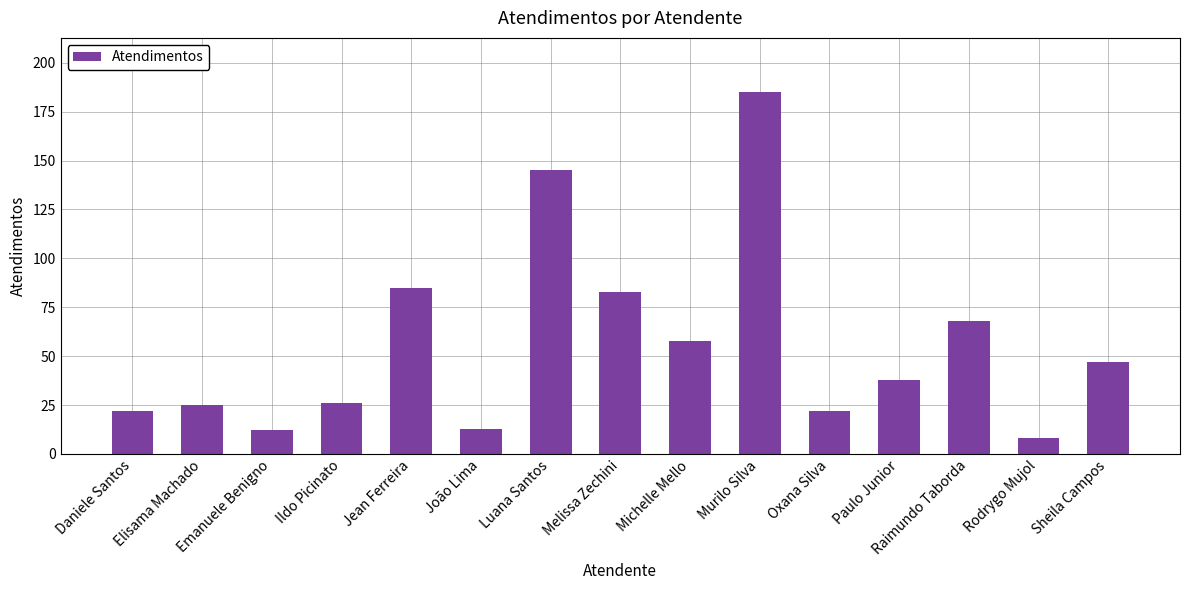

At which category does the chart reach its minimum across all series?

Rodrygo Mujol